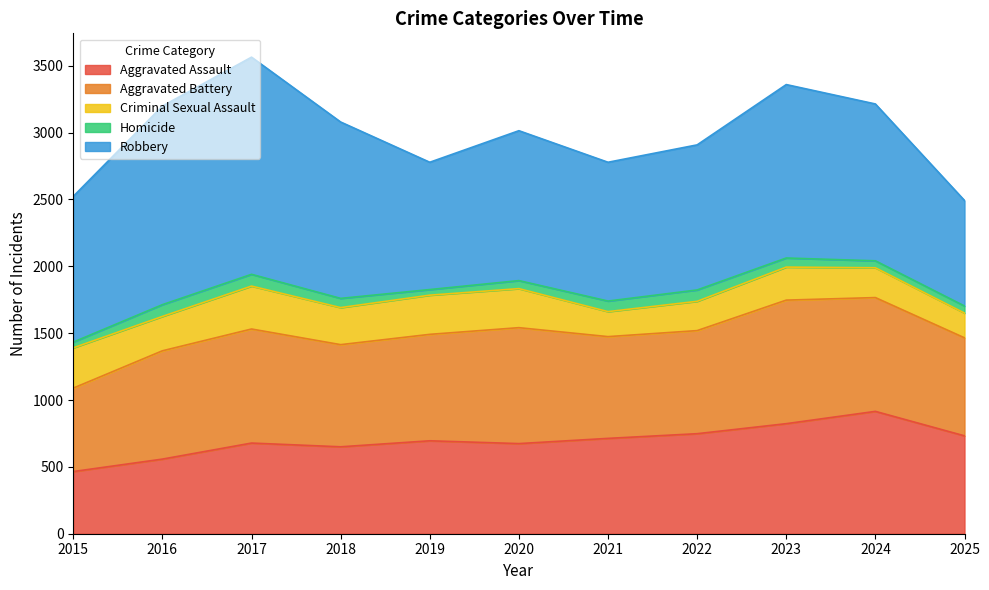

Between 2015 and 2021, which is larger?

2021